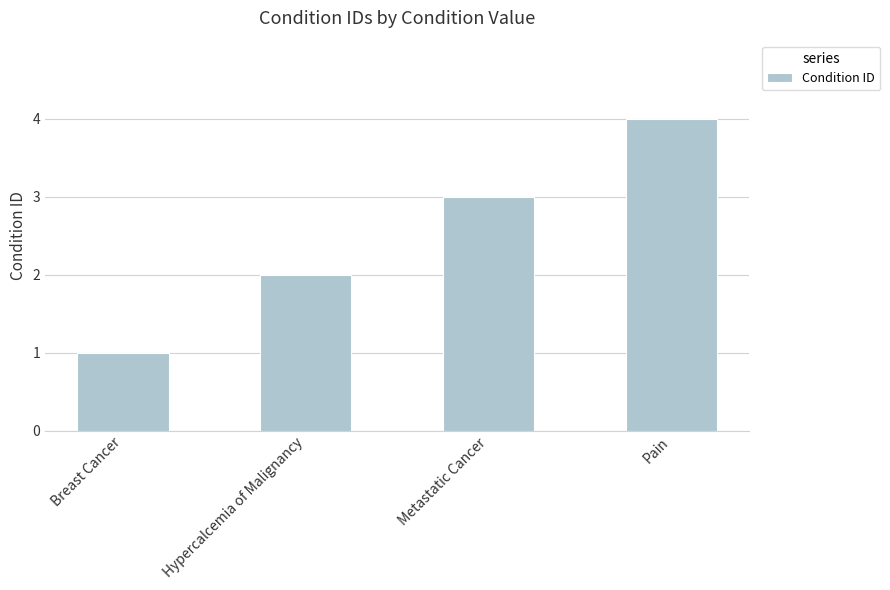

List the labels in order of value, smallest first.

Breast Cancer, Hypercalcemia of Malignancy, Metastatic Cancer, Pain